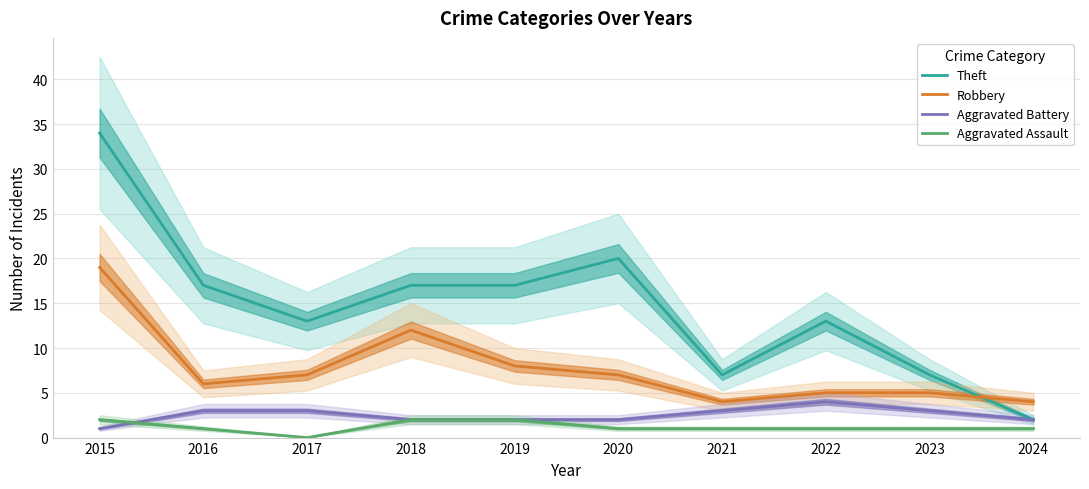

What is the minimum value for Robbery?

4